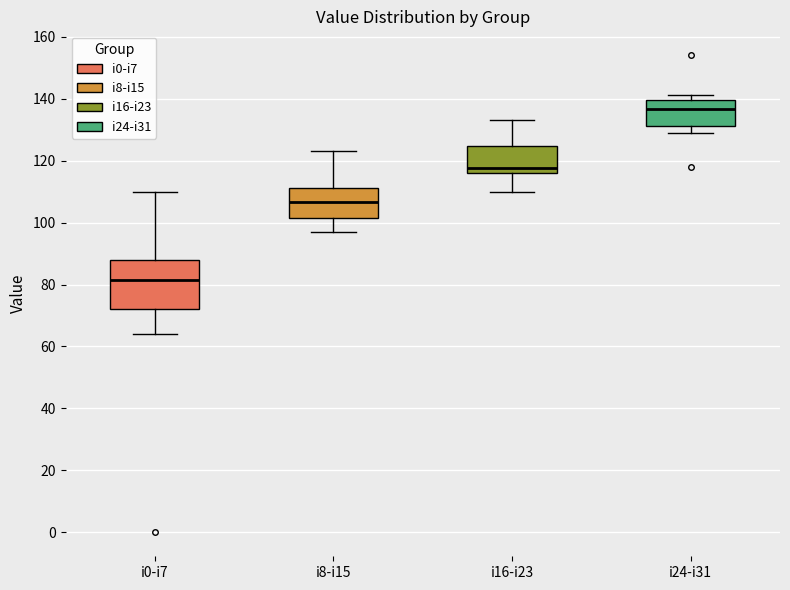

Comparing the boxes themselves (not the whiskers), which one is the tallest?

i0-i7